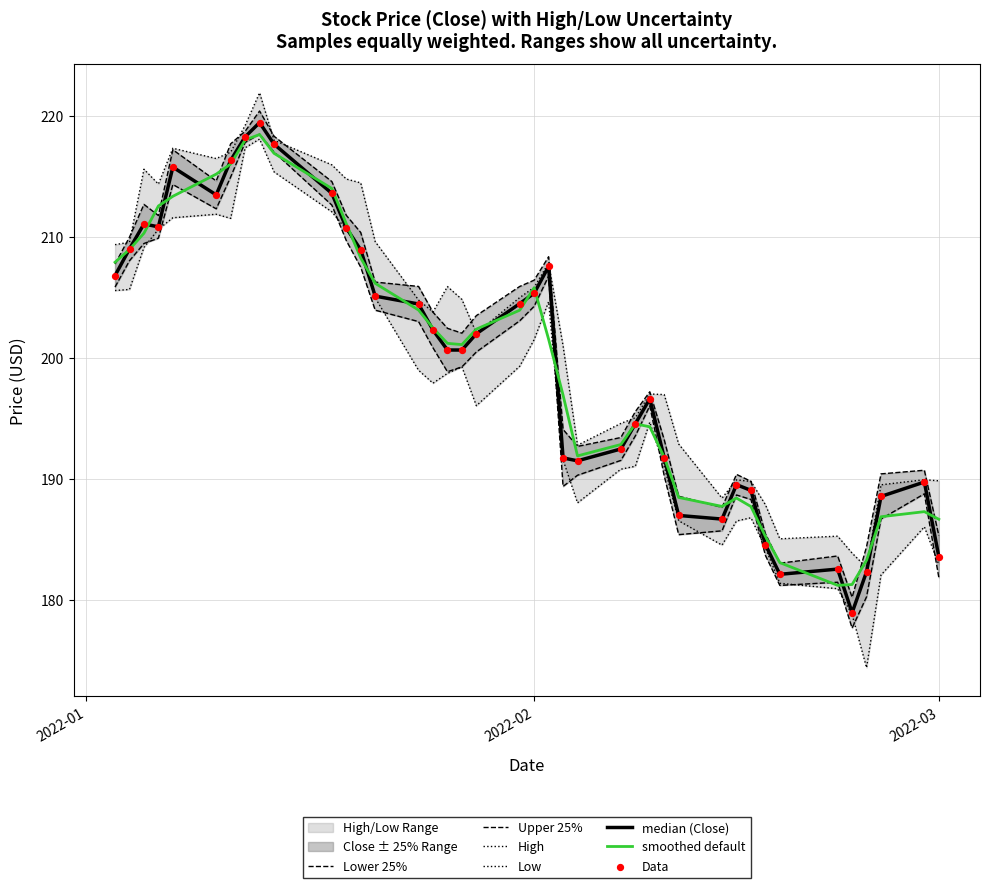

At how many categories does at least one series exceed 176?

40